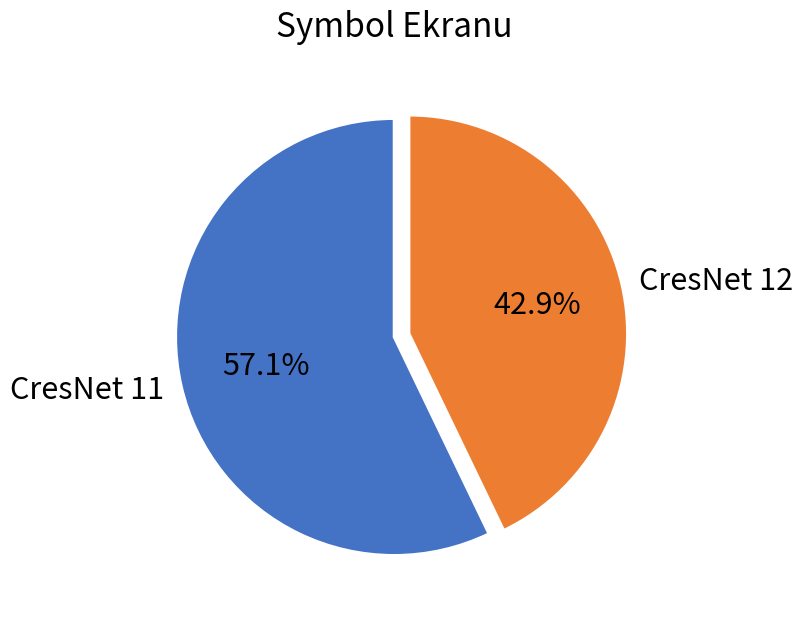

Approximately how many times larger is the value at CresNet 11 compared to CresNet 12?

1.3